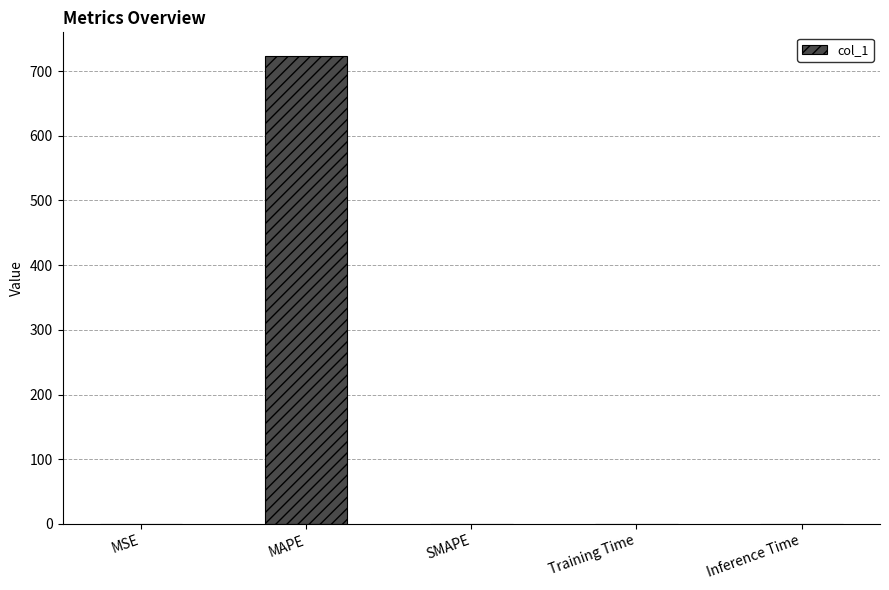

What is the sum of the values at SMAPE and MAPE?

723.6